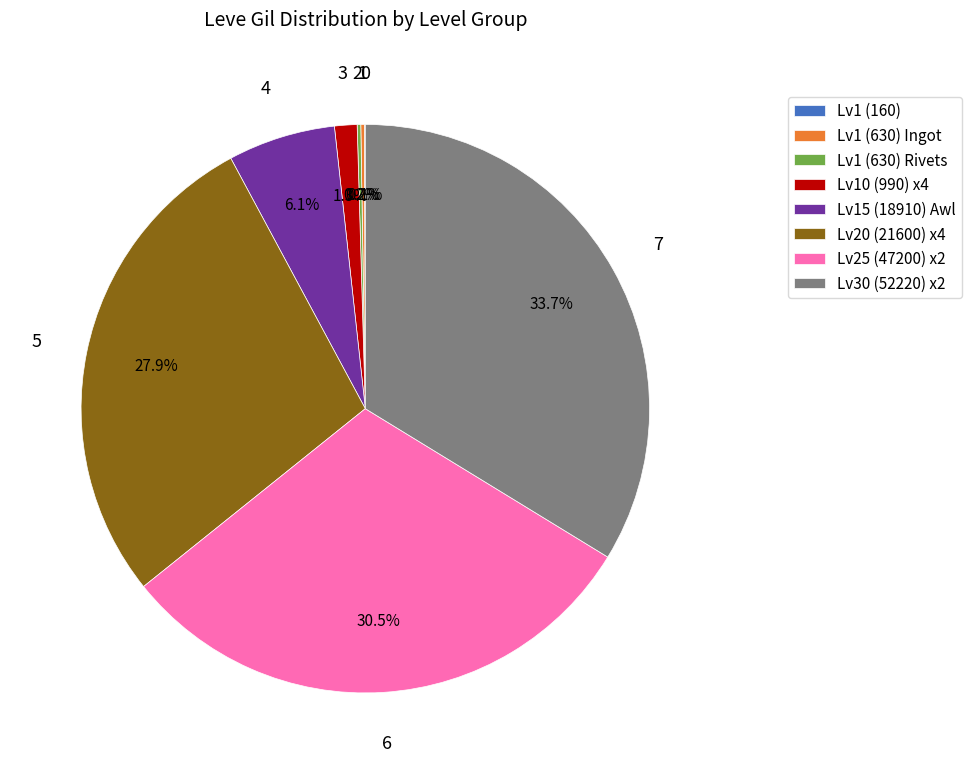

Do Lv25 (47200) x2 and Lv20 (21600) x4 together represent more than half of the pie?

Yes